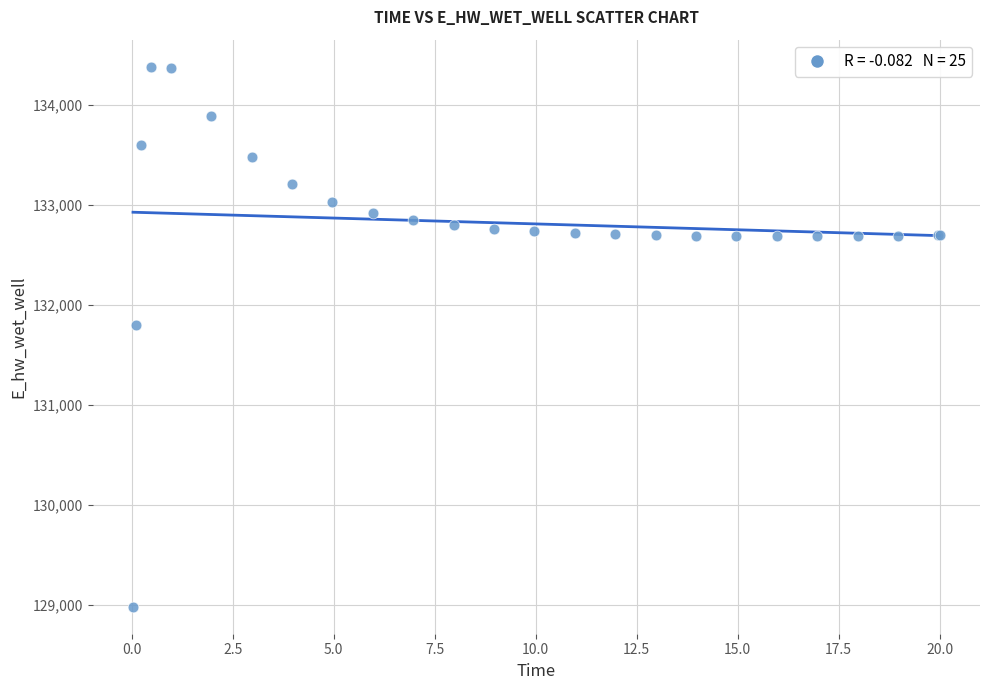

What Y value in the scatter plot is closest to 131683?

131800.7